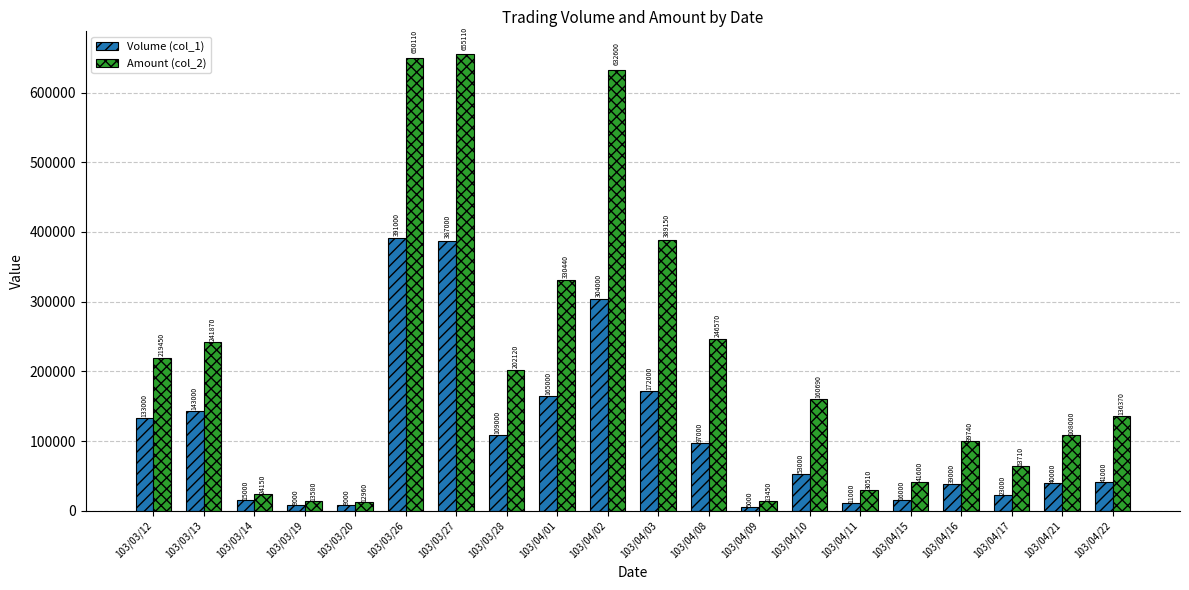

Between 103/03/26 and 103/04/17, which series saw the biggest shift?

Amount (col_2)